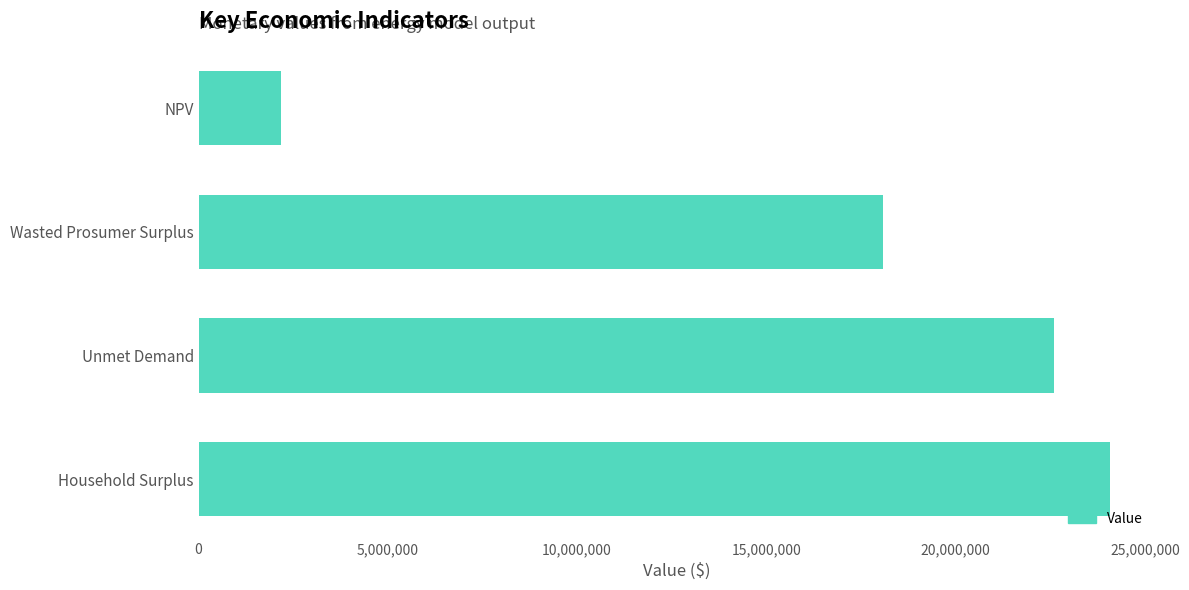

How many data points are less than 22598927?

2